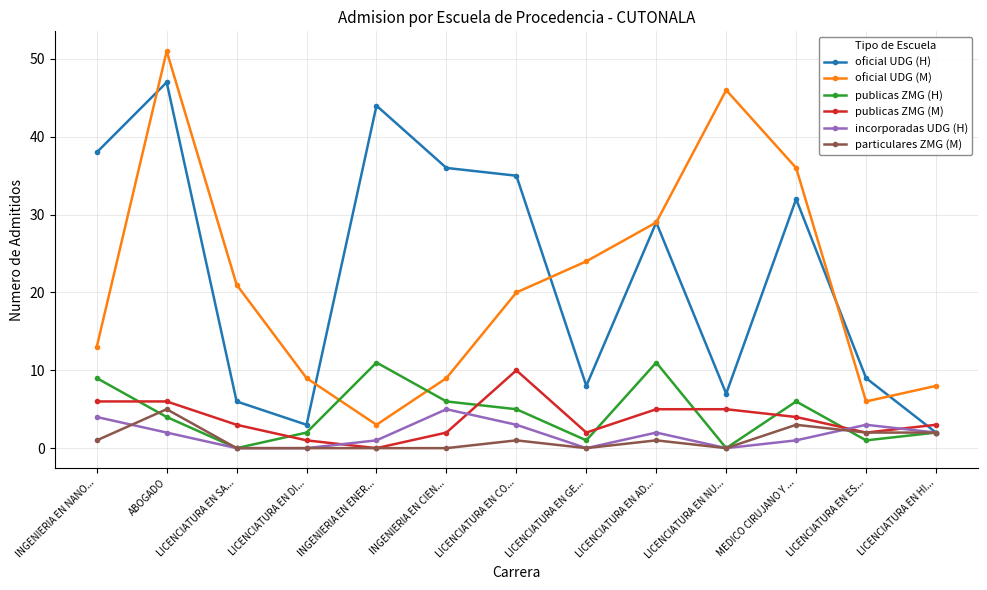

True or false: oficial UDG (H) has a value of 2 at LICENCIATURA EN HI....

True